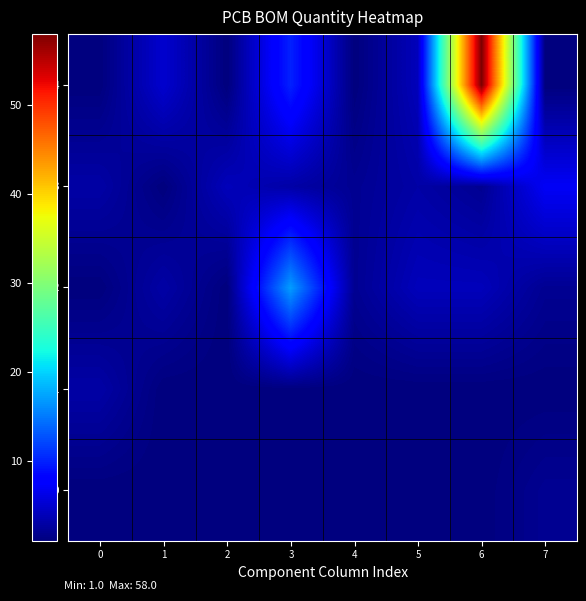

Which series has the widest spread of values?

4